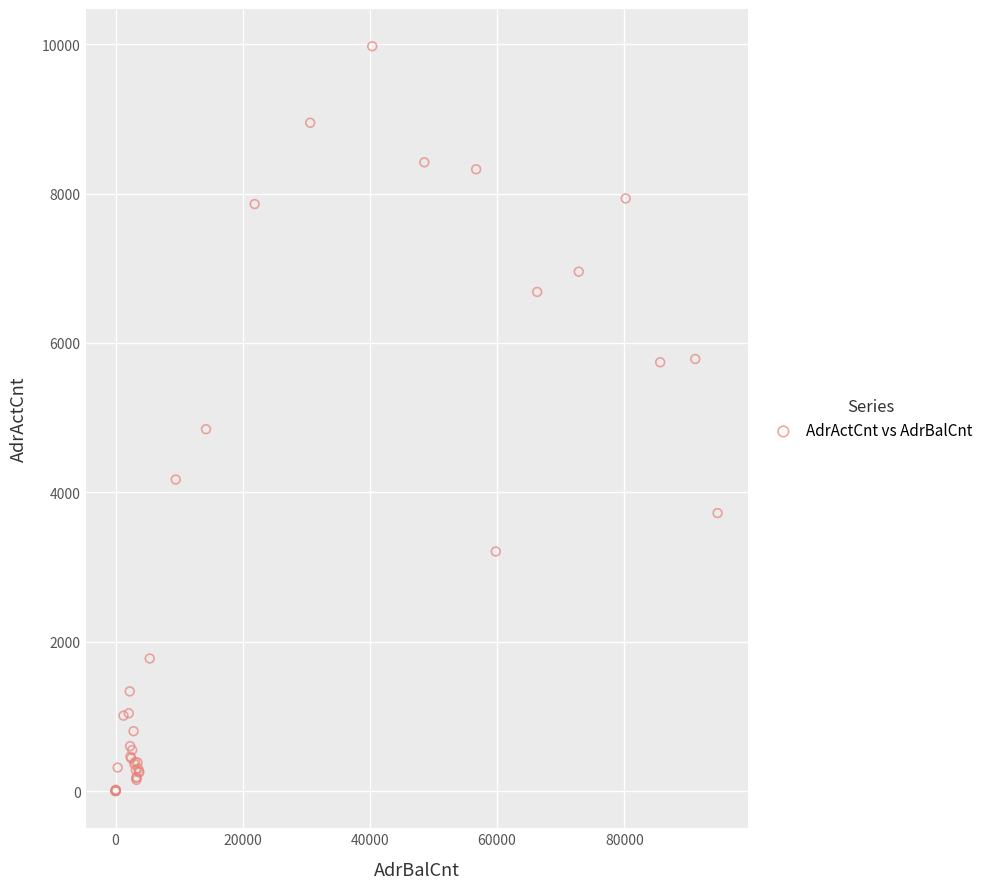

What Y value in the scatter plot is closest to 4987?

4846